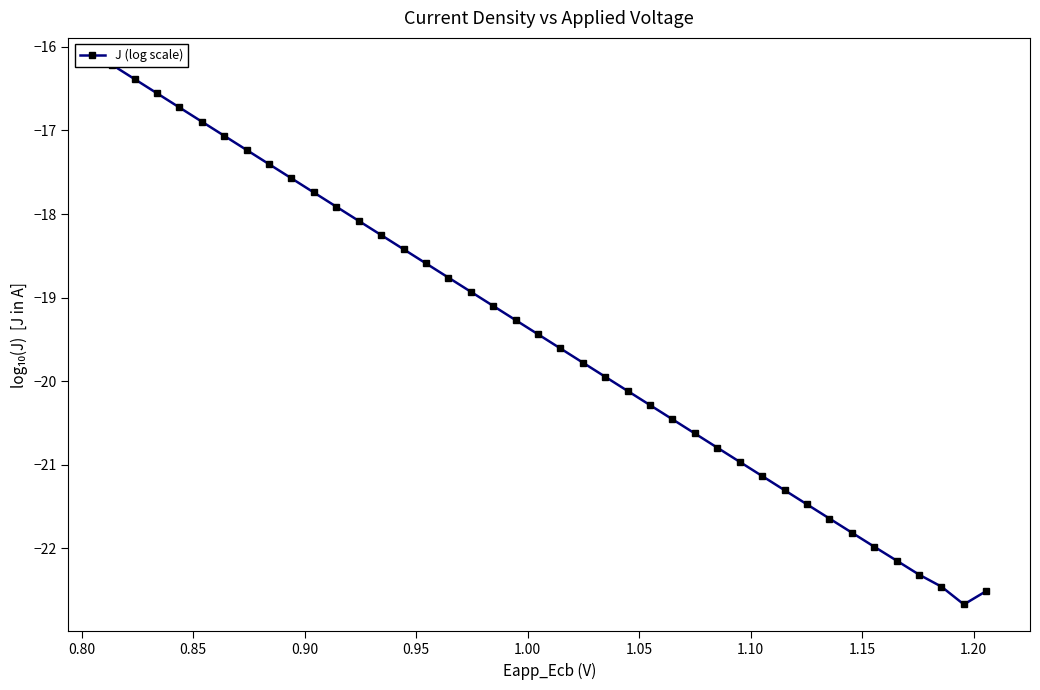

How many interior local valleys (lower than both neighbors) does the data have?

1